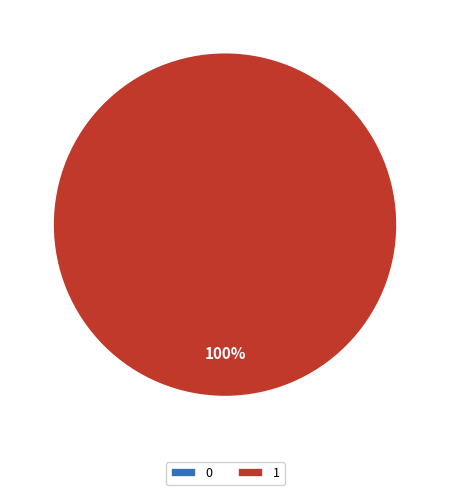

True or false: 1 accounts for 94% of the total.

False